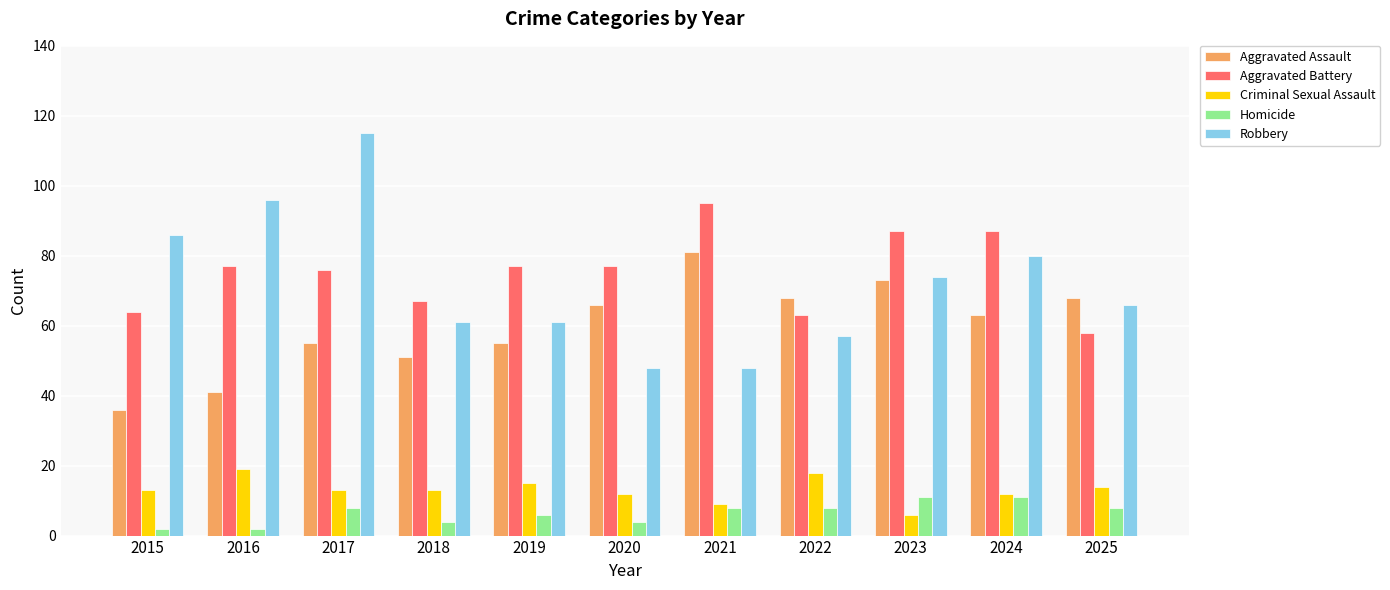

What is the spread (max minus min) of values at 2024?

76